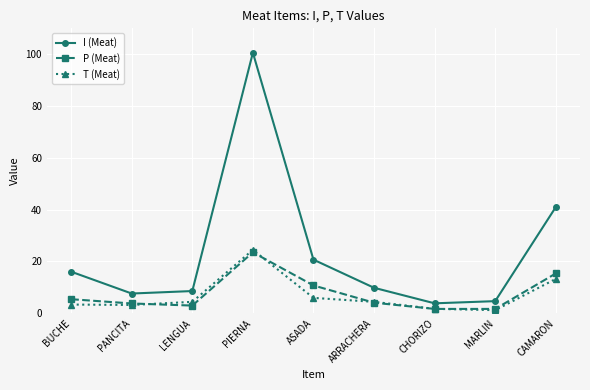

At BUCHE, list the series in order from smallest to largest.

T (Meat), P (Meat), I (Meat)